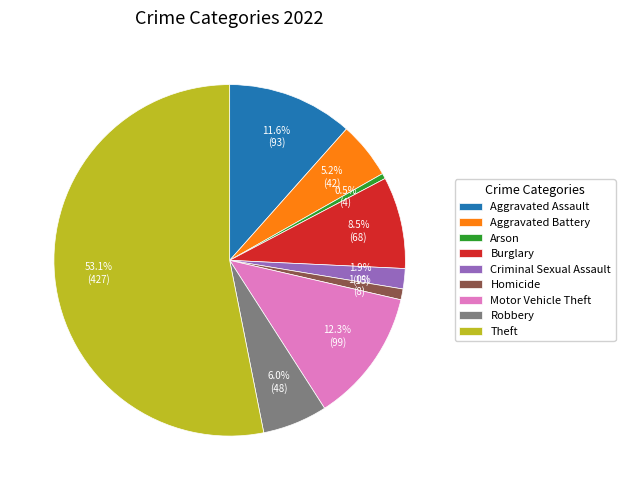

Between Homicide and Aggravated Assault, which is larger?

Aggravated Assault